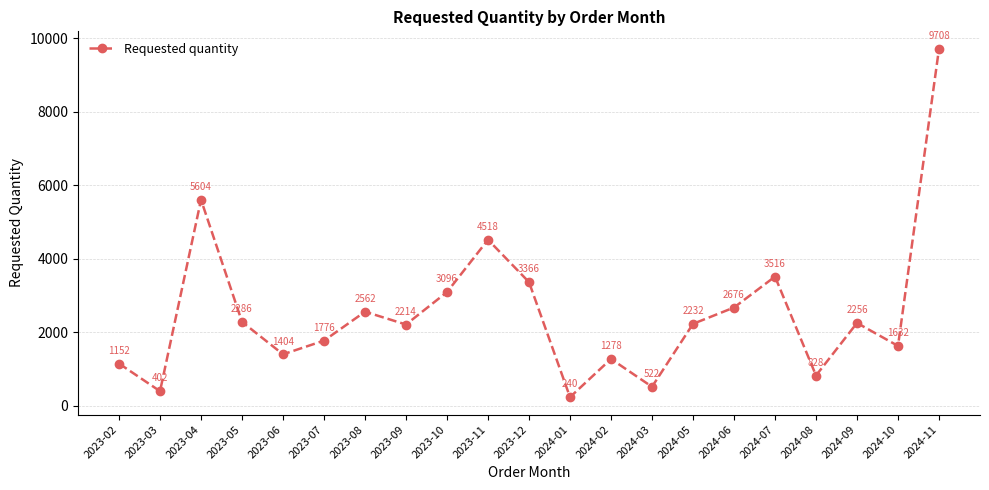

Where is the first local minimum?

2023-03